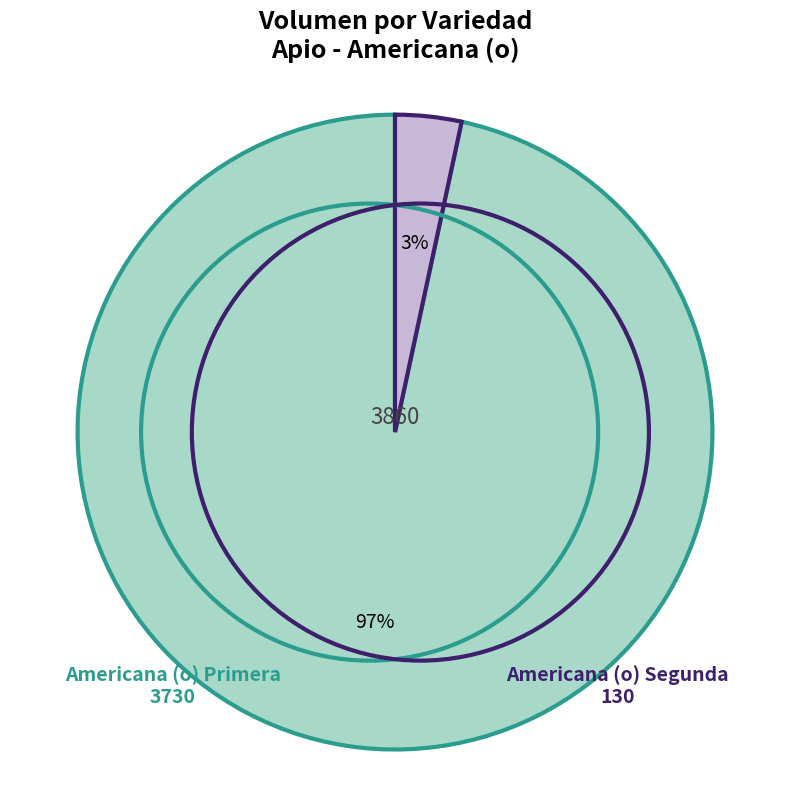

How many slices are in this pie chart?

2